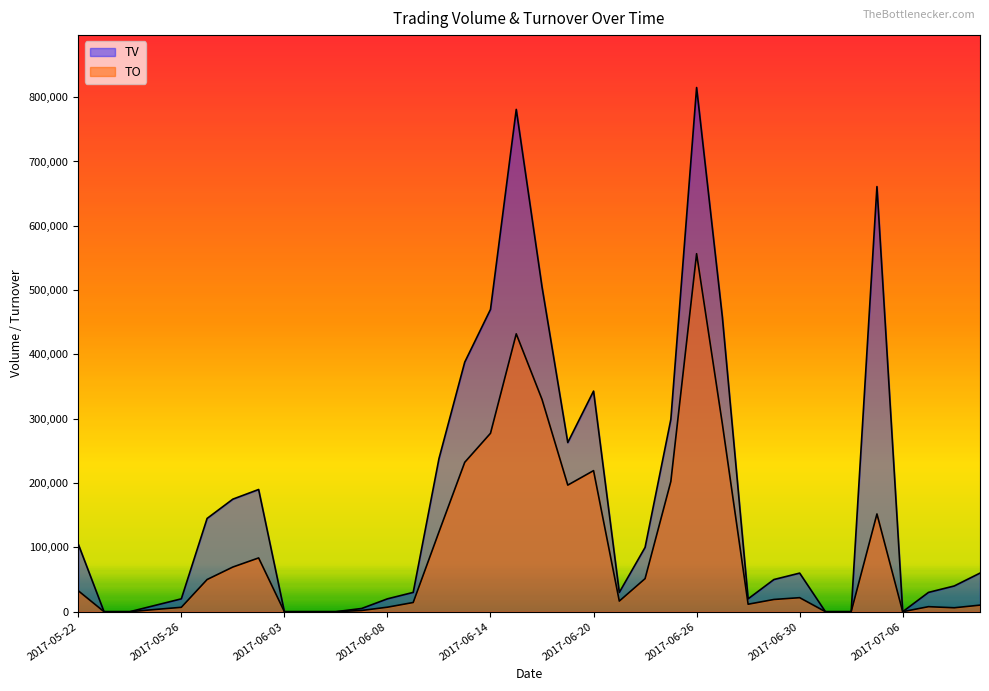

How many values in the TV series exceed 60000?

16